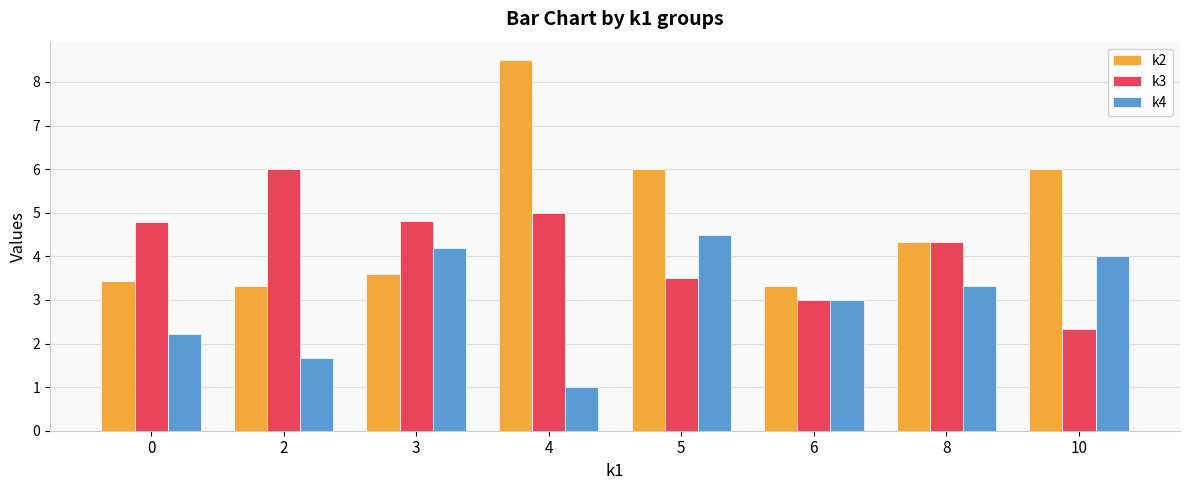

How many data points in k3 are above 4?

5